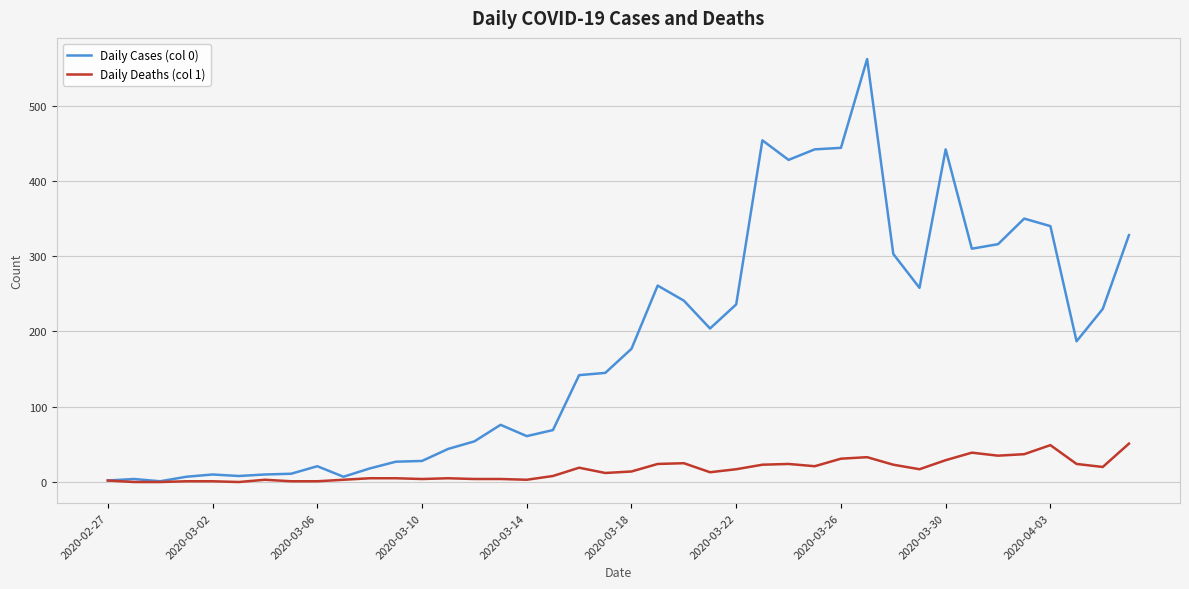

Which series has the largest total across all categories?

Daily Cases (col 0)